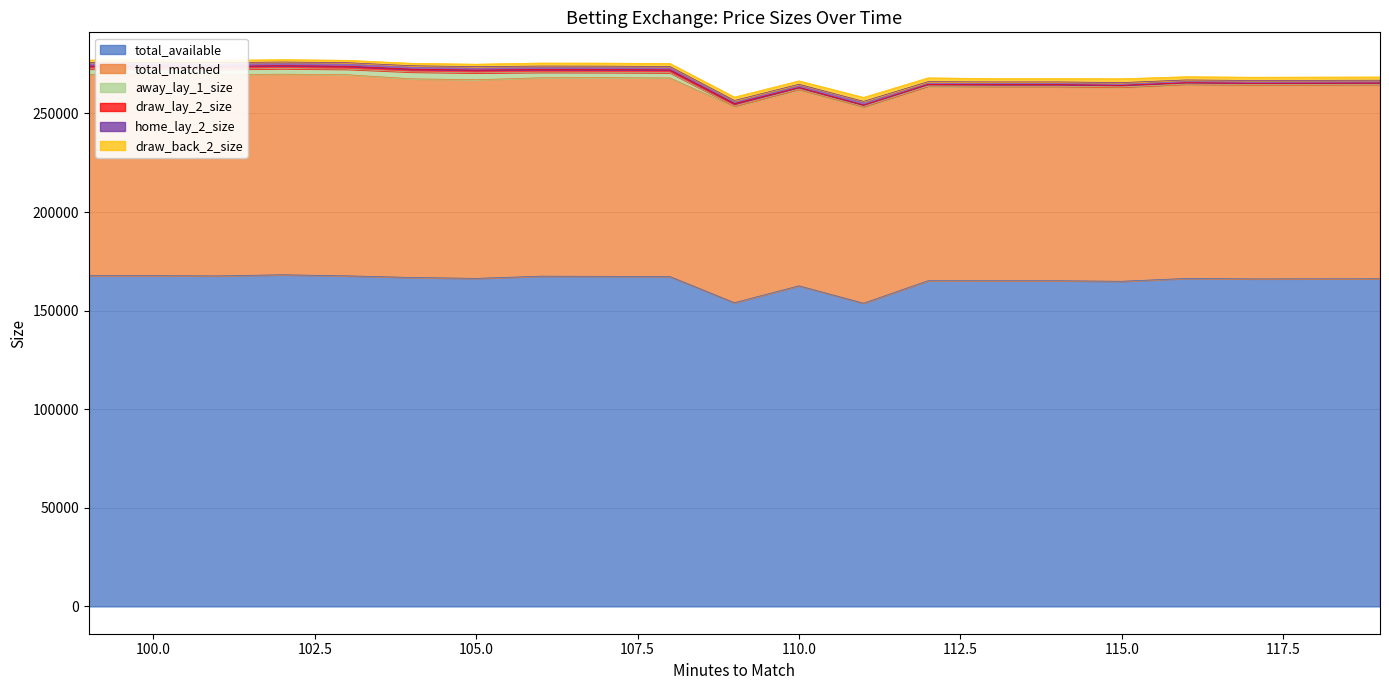

What is the difference between the second highest and minimum values in the draw_lay_2_size series?

807.2